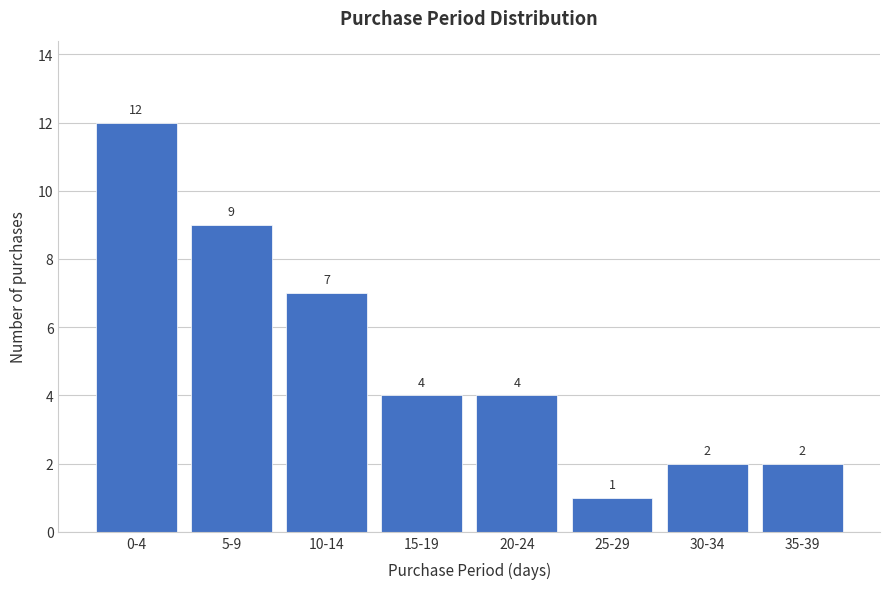

Reading left to right, list all the values displayed in this chart.

12	9	7	4	4	1	2	2